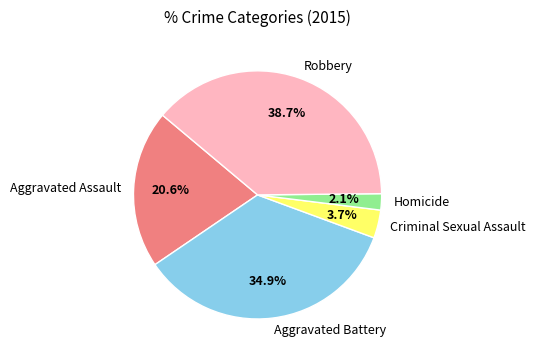

What is the total percentage of Aggravated Assault and Homicide?

22.7%